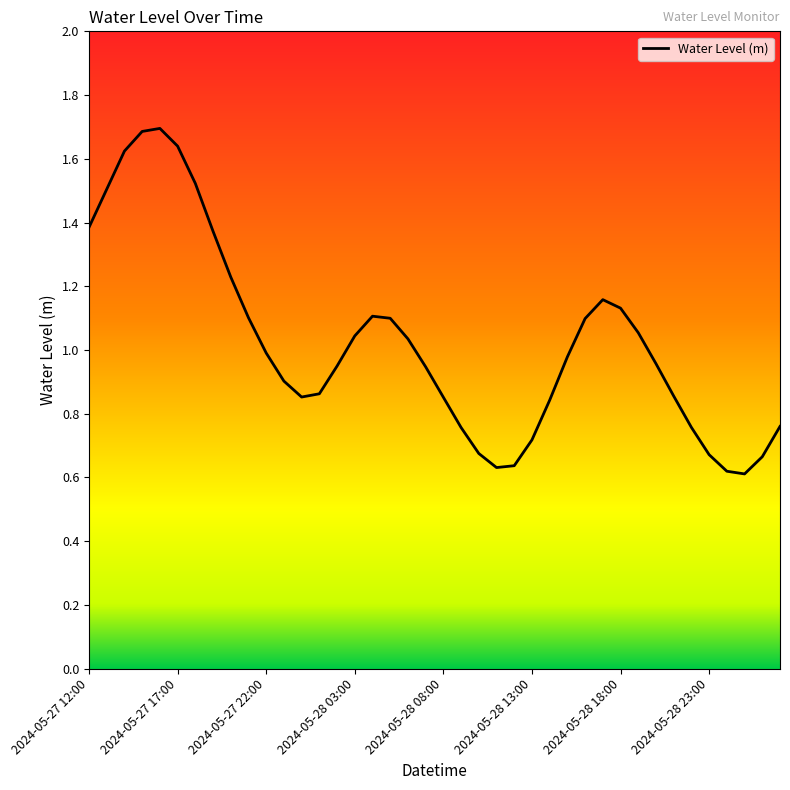

What is the greatest value displayed?

1.7